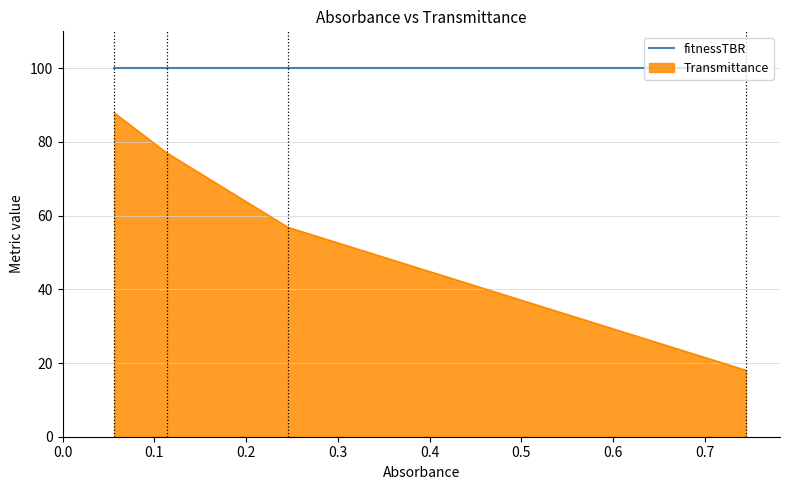

Count the number of categories in the chart.

4